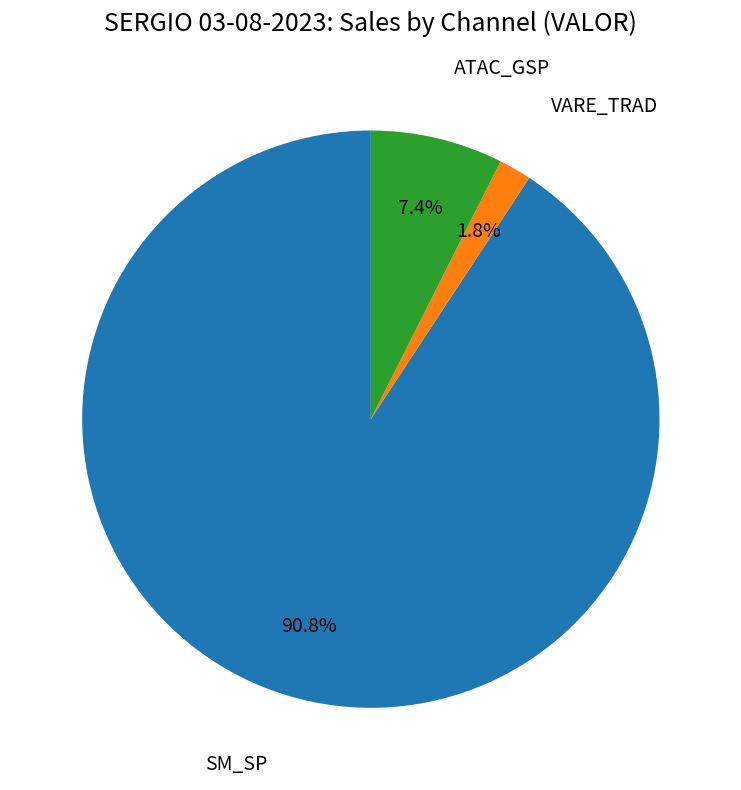

How many segments does this pie chart have?

3